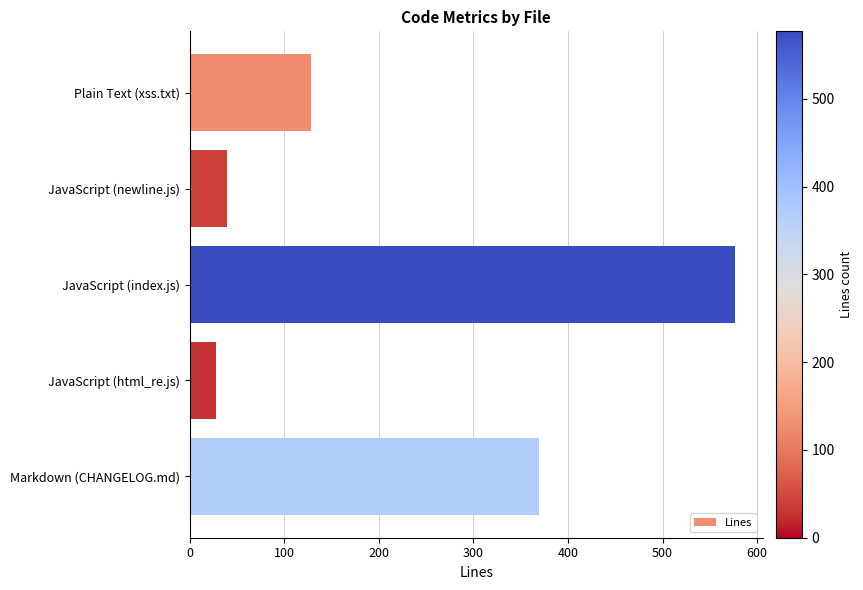

Between JavaScript (index.js) and JavaScript (html_re.js), which is larger?

JavaScript (index.js)